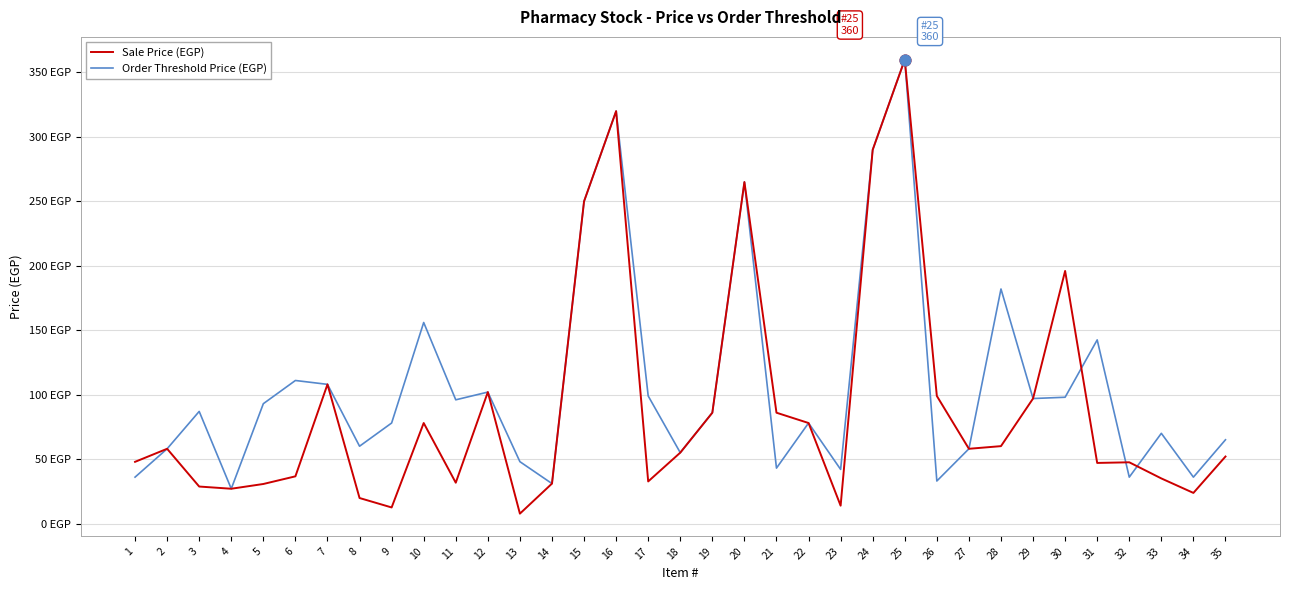

Is this an area chart (filled region under the line)?

No